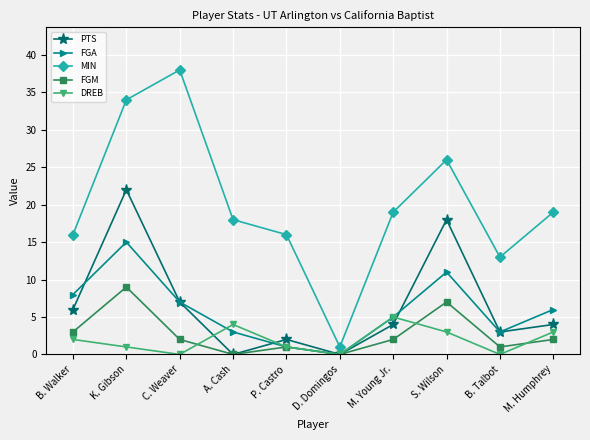

The PTS series shows 6 at B. Walker. True or false?

True